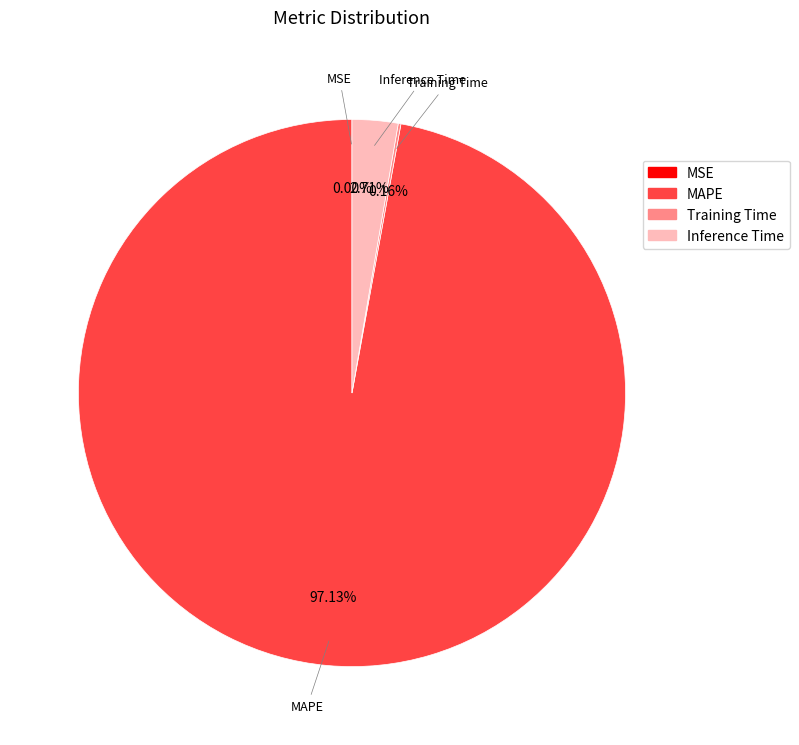

What is the largest slice in the pie chart?

MAPE